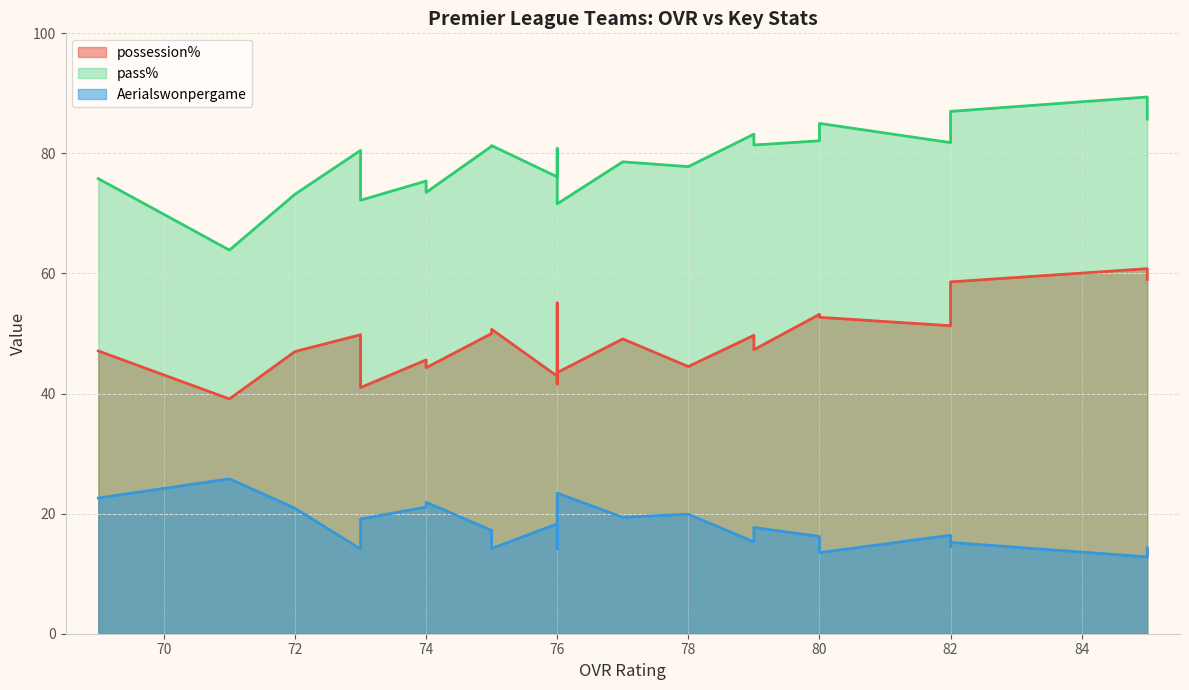

Rank the series by their average value, from lowest to highest.

Aerialswonpergame, possession%, pass%